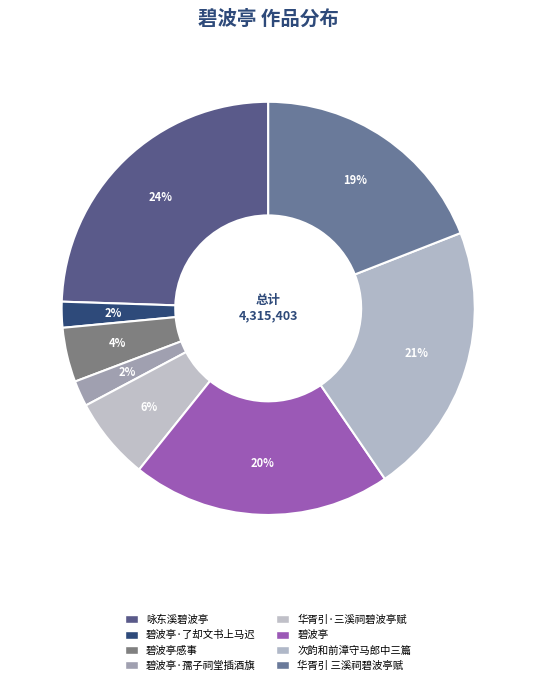

How many segments does this pie chart have?

8